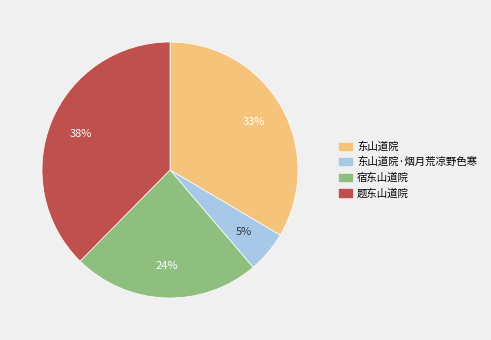

How many segments does this pie chart have?

4